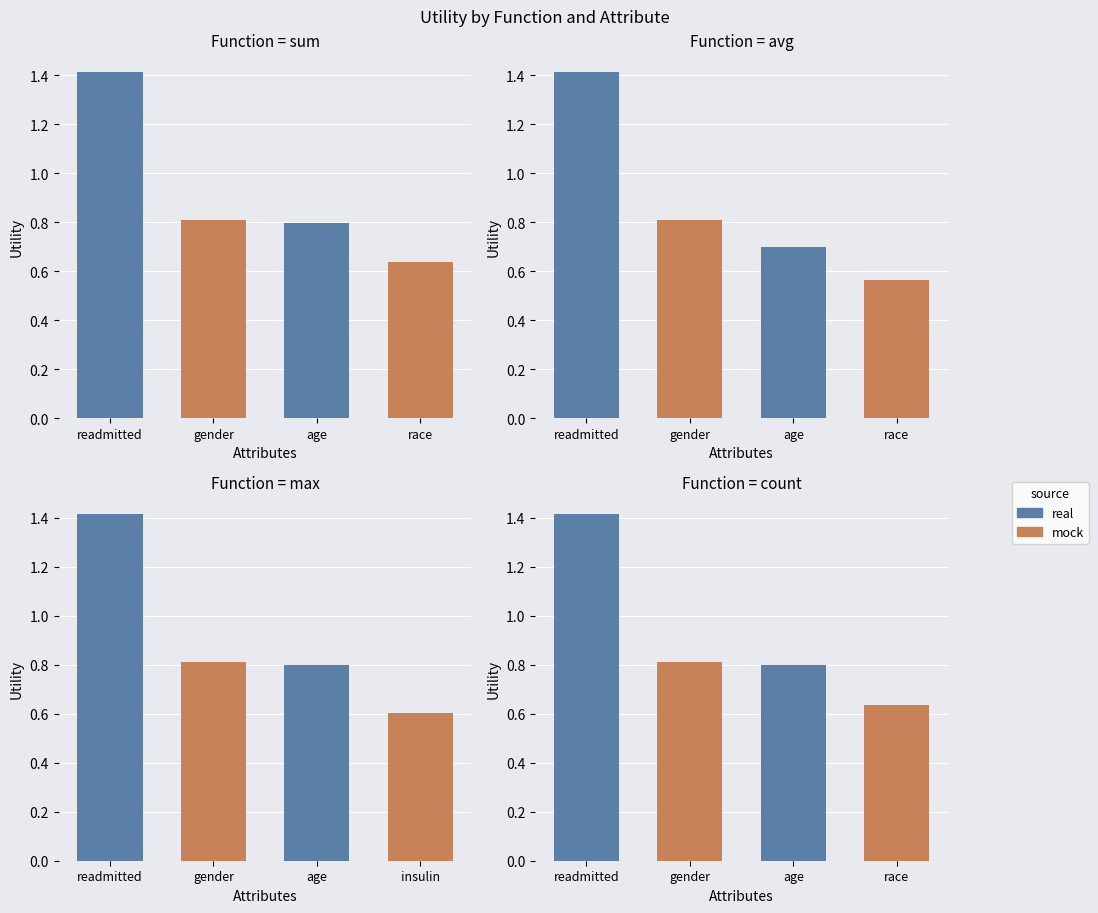

True or false: sum has a value of 2.2 at 2.

False